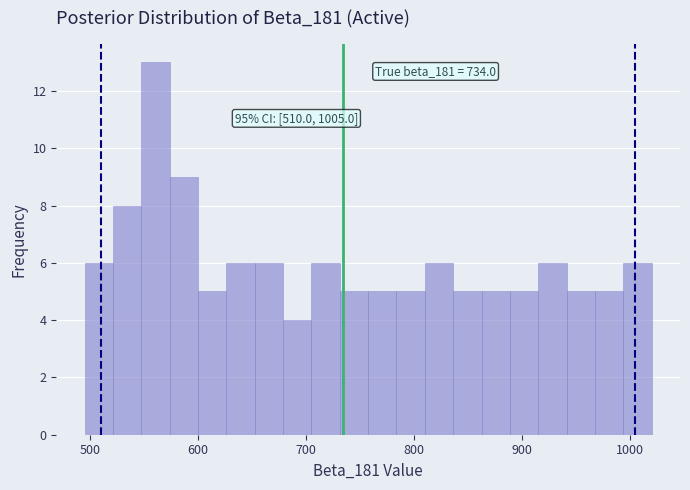

Around what value on the x-axis is the tallest bar? Give the approximate position of its centre, as read against the axis.

560